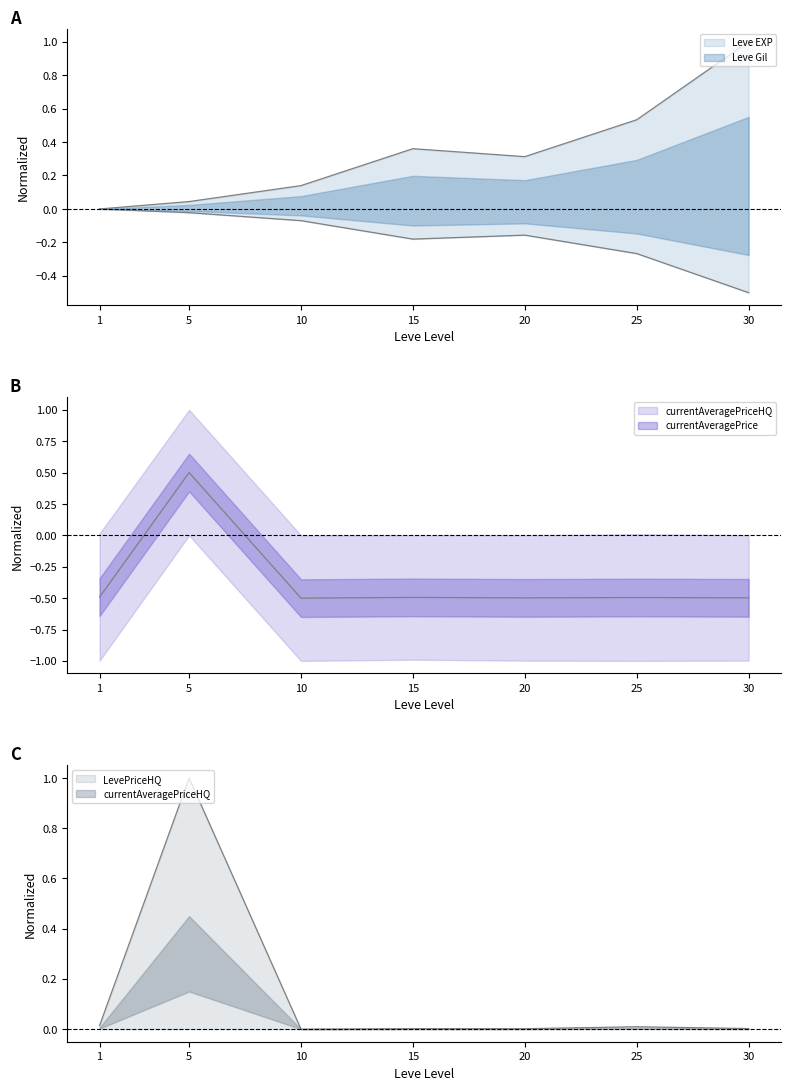

Rank the series by their average value, from lowest to highest.

currentAveragePrice, currentAveragePriceHQ, Leve EXP